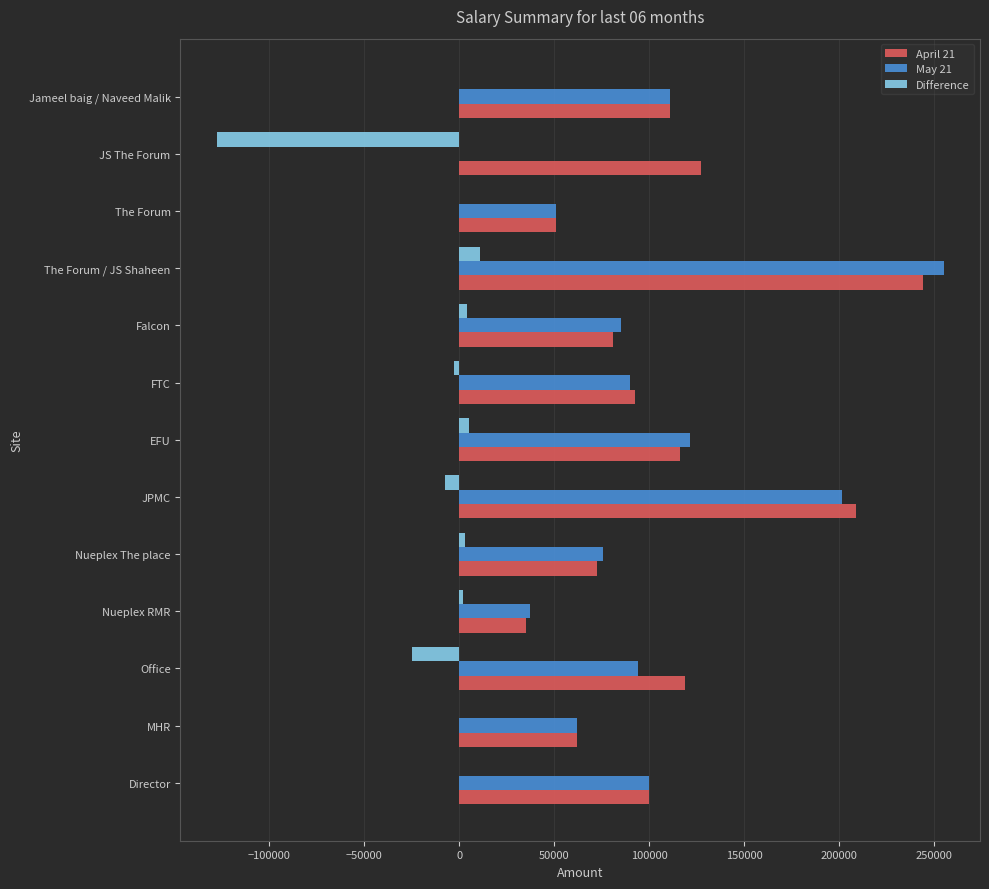

Which category has the highest value in the May 21 series?

The Forum / JS Shaheen